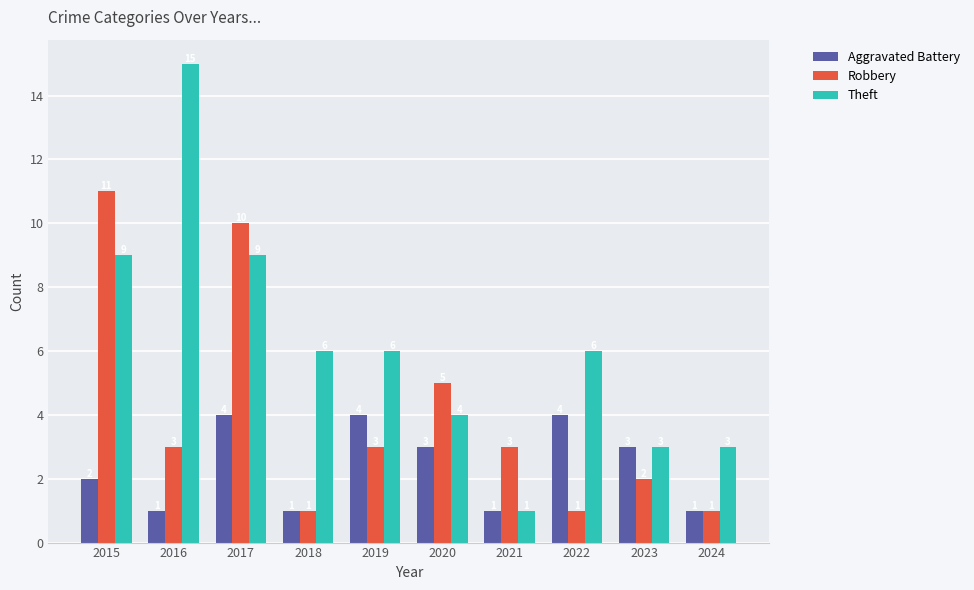

What are all the series names shown in the legend?

Aggravated Battery, Robbery, Theft